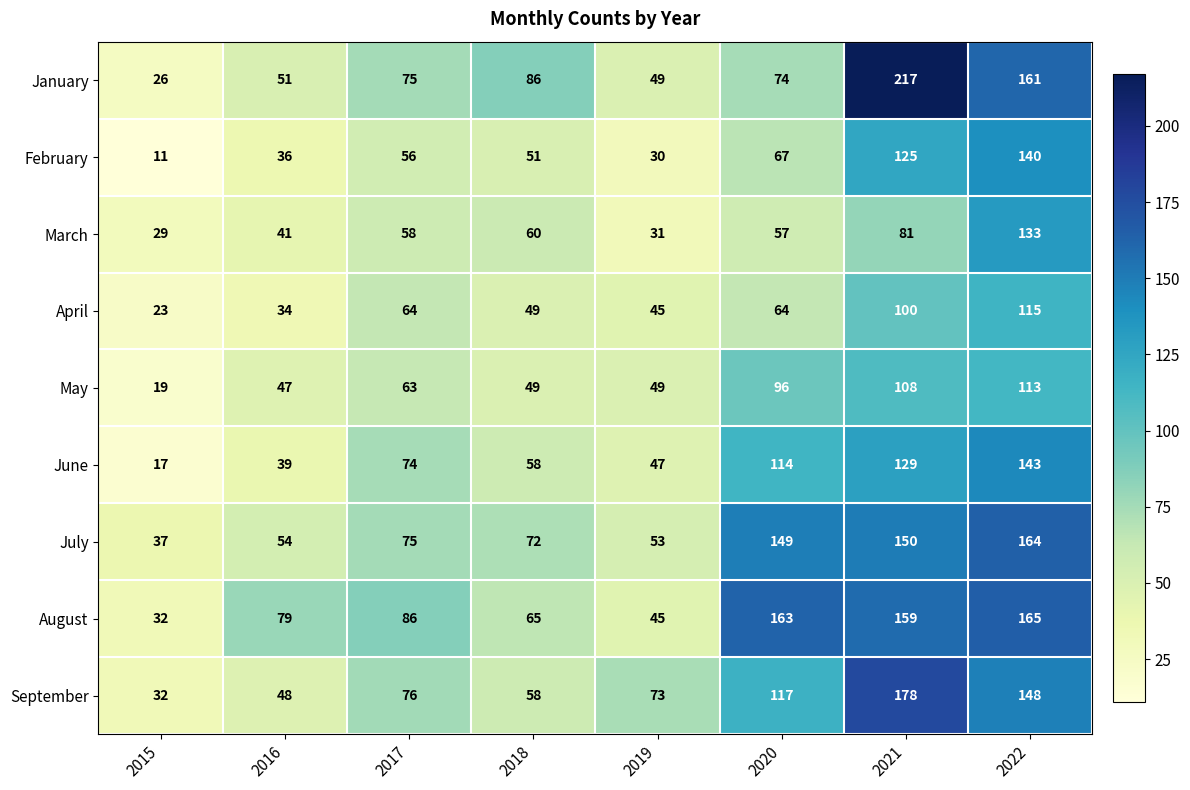

What is the spread (max minus min) of values at 2020?

106